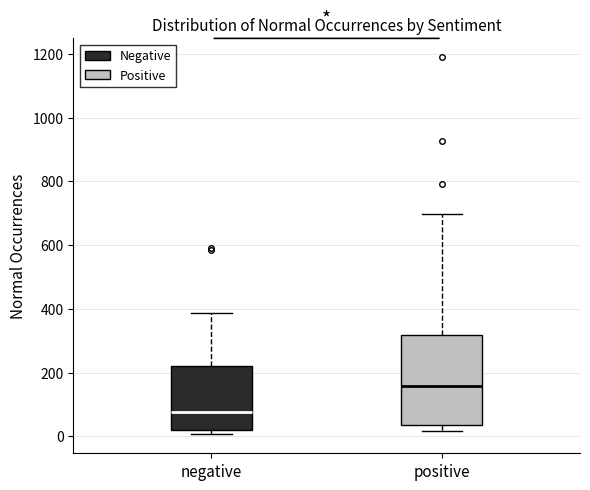

Which box has the lowest median line?

negative